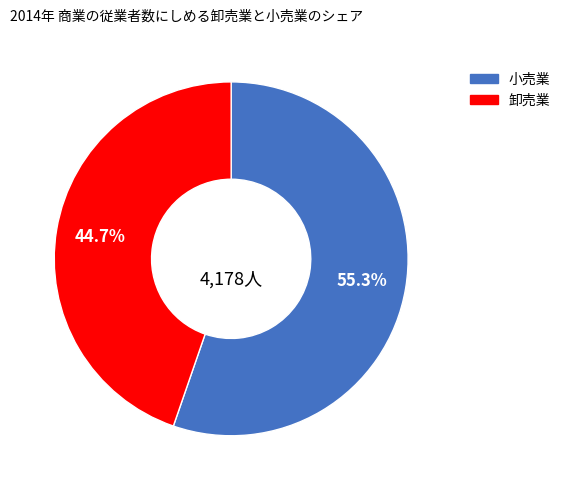

Does any single category account for the majority?

Yes